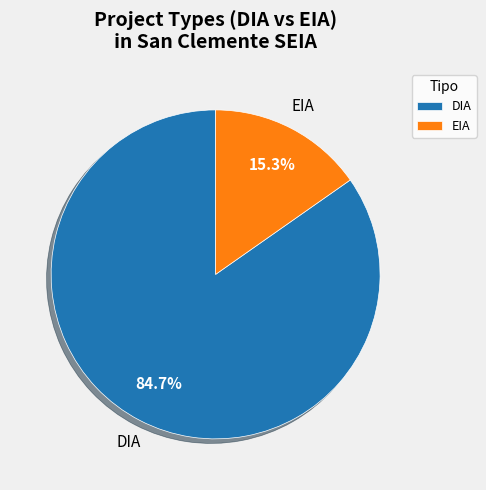

Combined, what portion of the pie is DIA and EIA?

100.0%